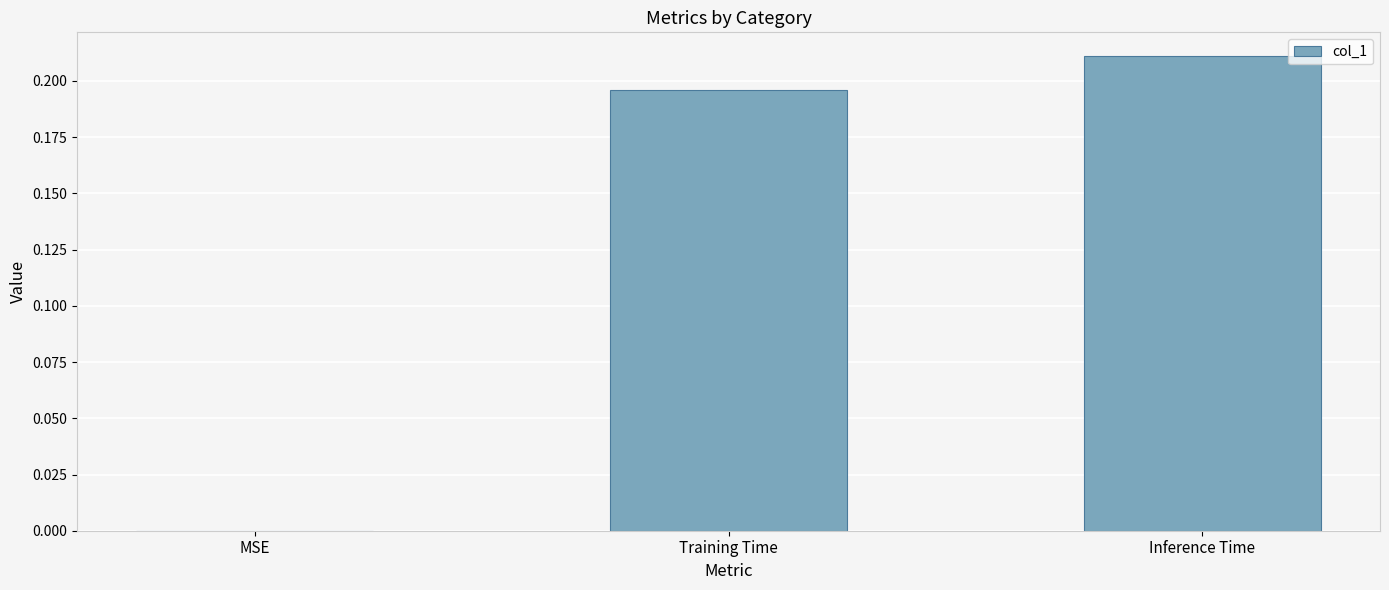

How many categories are shown in the chart?

3